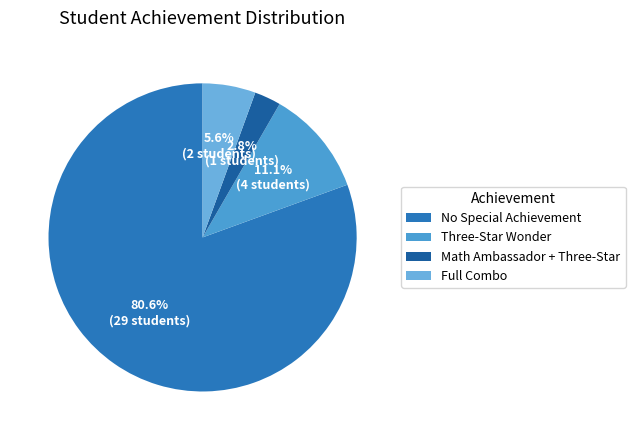

How many slices are in this pie chart?

4